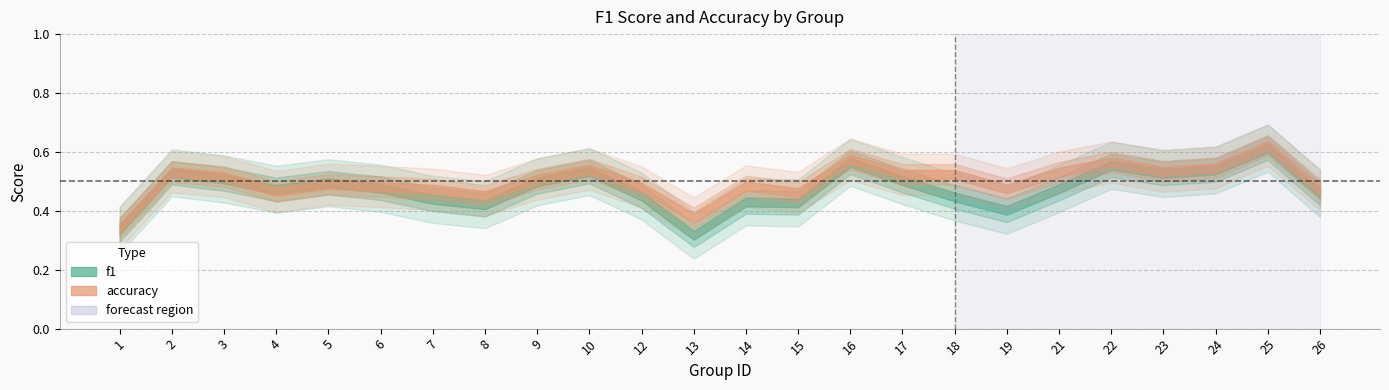

Which series has the largest range (max minus min)?

f1